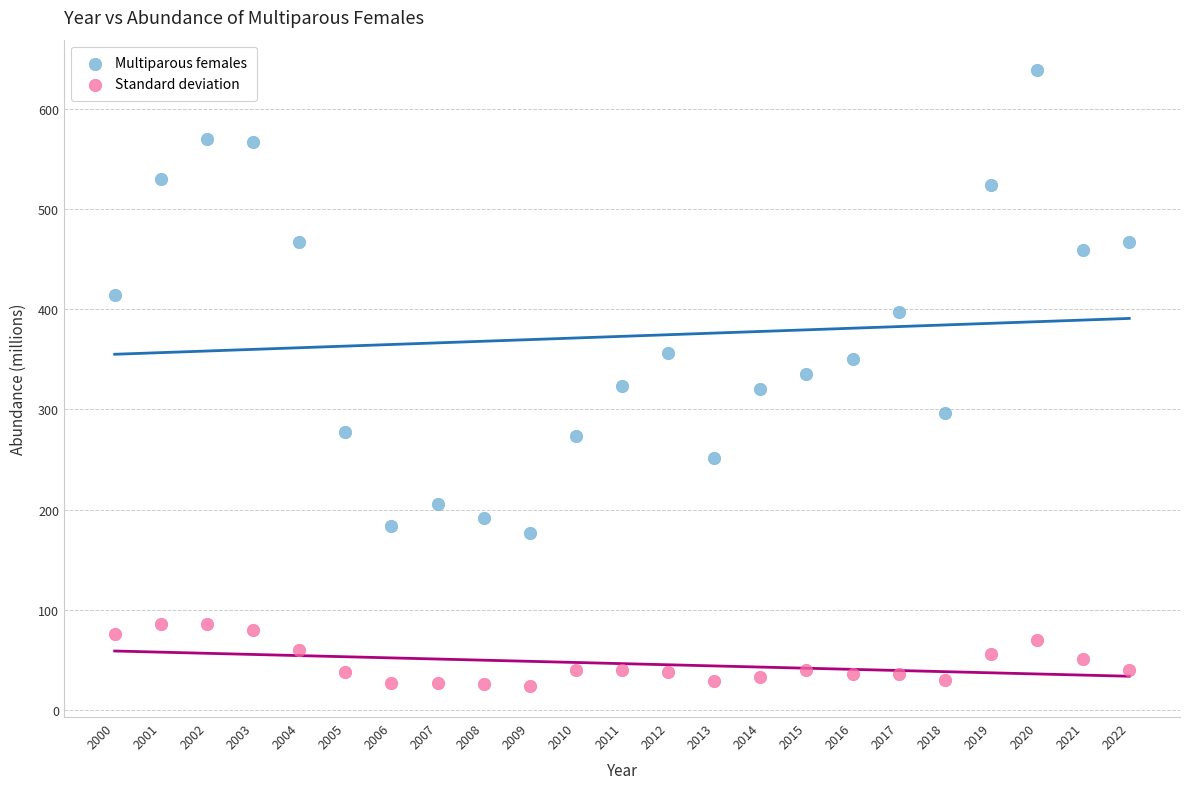

Across all data points, what is the range of X values (max minus min)?

22.0